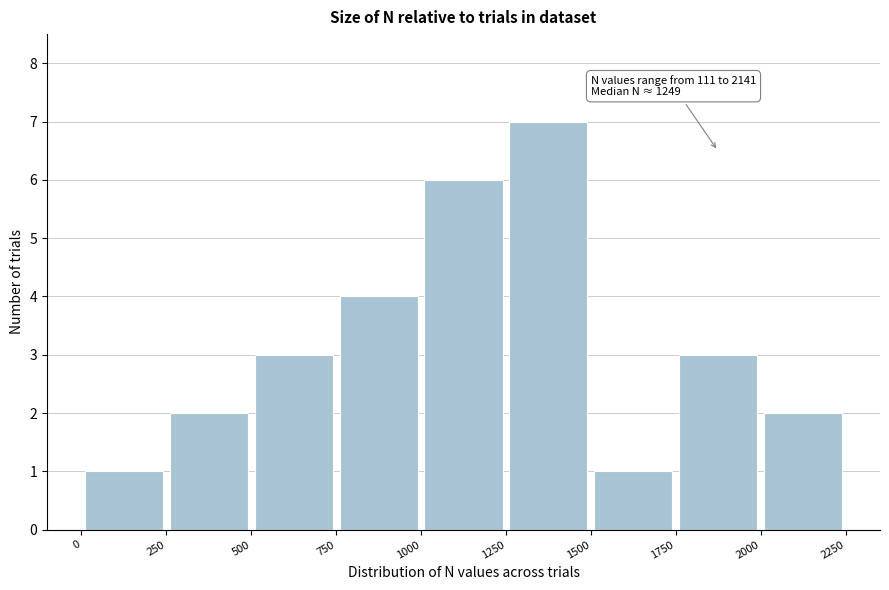

Which range on the x-axis has the tallest bar?

1250 to 1500